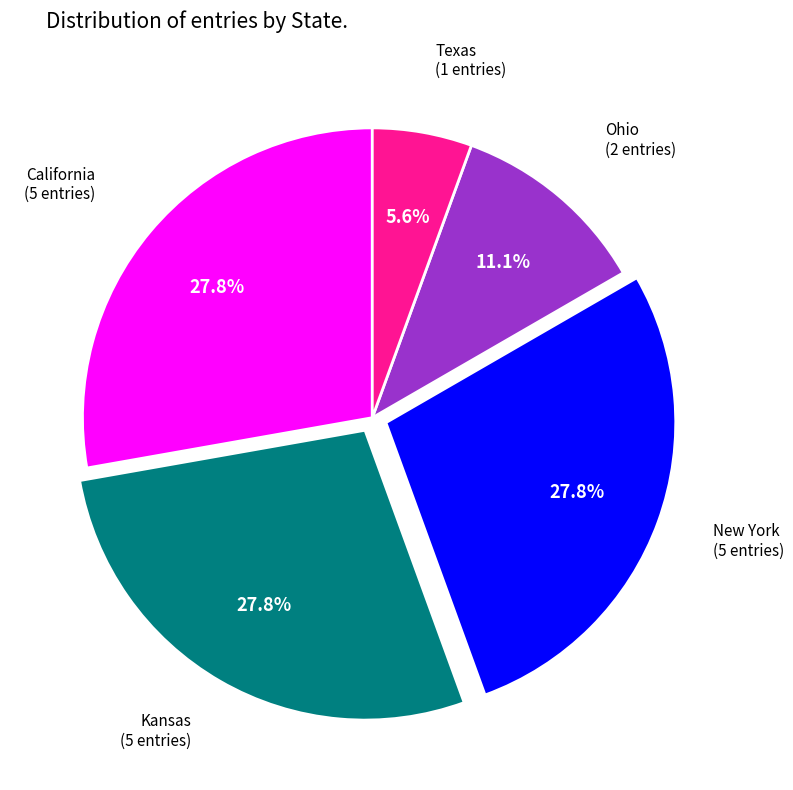

Count the number of slices in the pie.

5